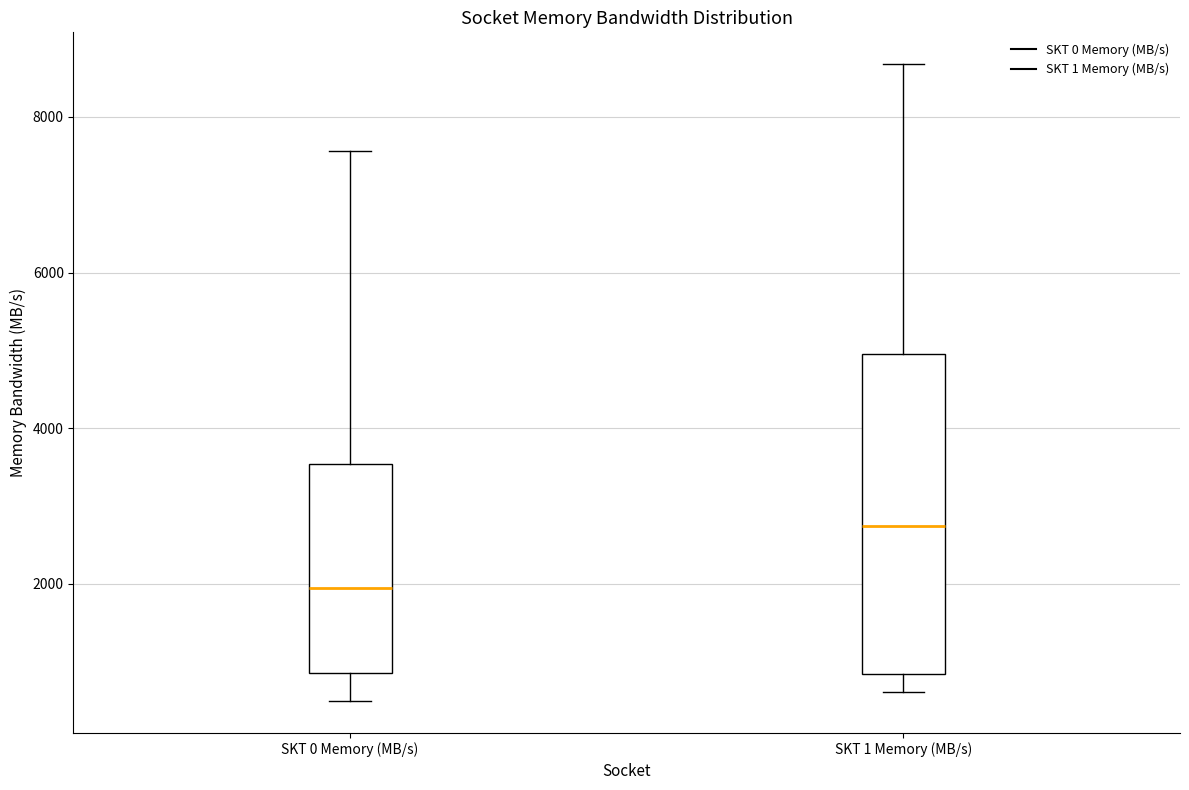

Reading left to right, read every box against the y-axis: the position of its median line, the range the box covers, and the ends of its whiskers. The values are not printed on the chart, so give them approximately, as read against the axis.

SKT 0 Memory (MB/s): median 2000, box 800 to 3600, whiskers 400 to 7600
SKT 1 Memory (MB/s): median 2800, box 800 to 5000, whiskers 600 to 8600